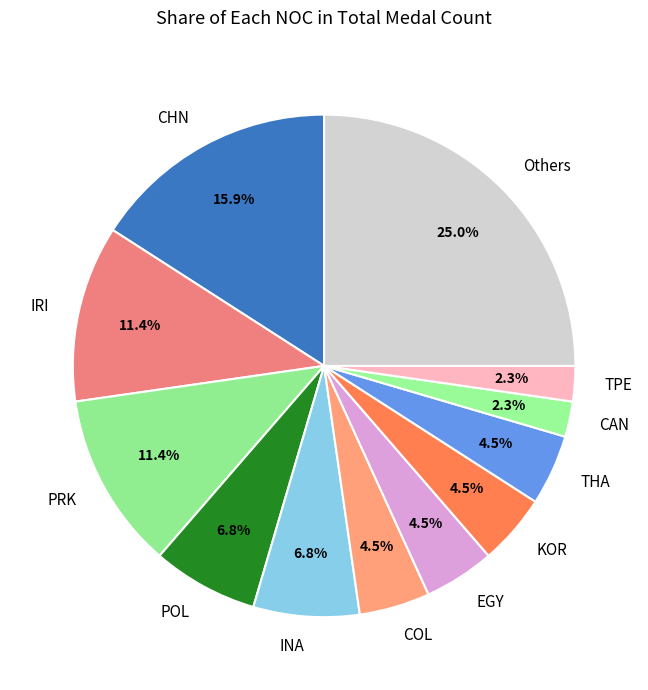

Count the number of slices in the pie.

12